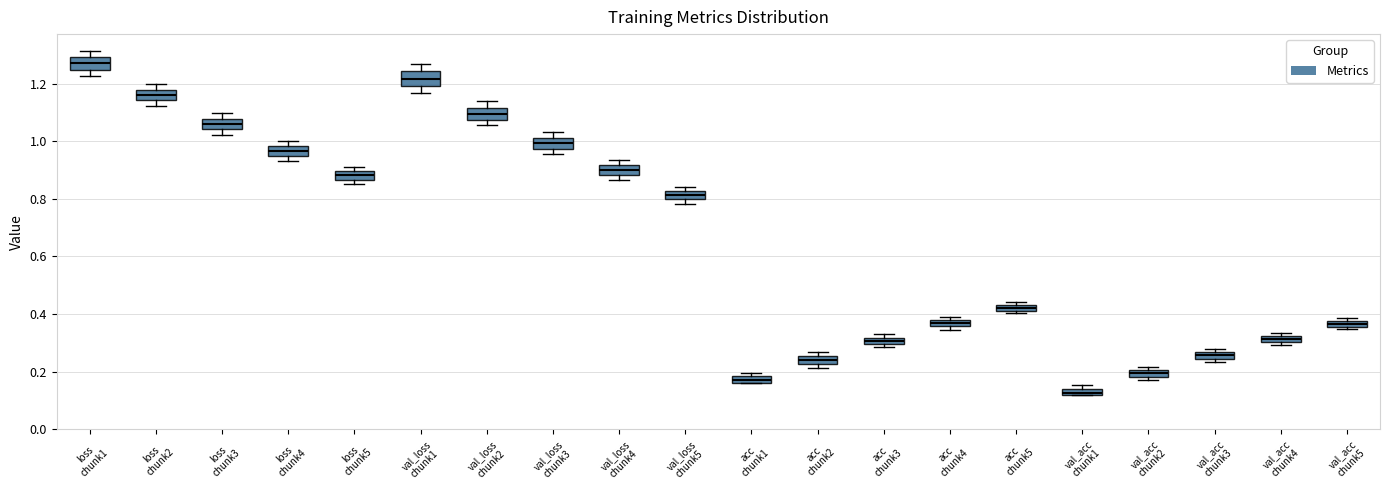

Where does the median line of the box for loss chunk4 sit on the y-axis? The values are not printed on the chart, so give them approximately, as read against the axis.

0.96